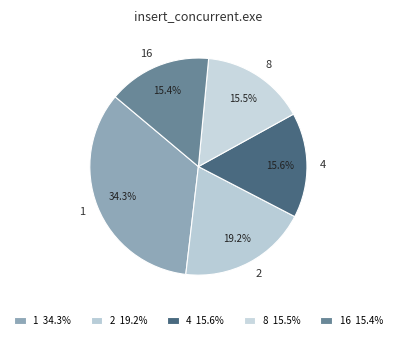

Is the sum of 1 and 2 greater than half?

Yes